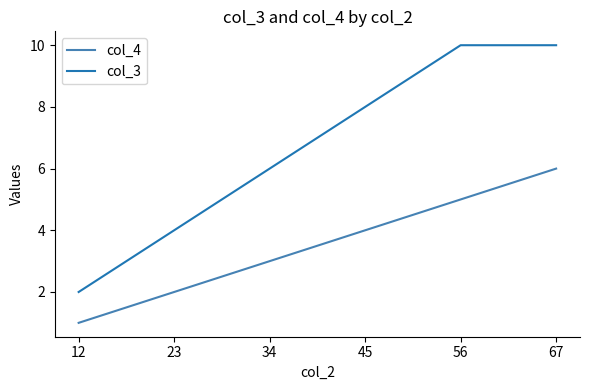

What is the difference between the maximum and minimum values in the col_4 series?

5